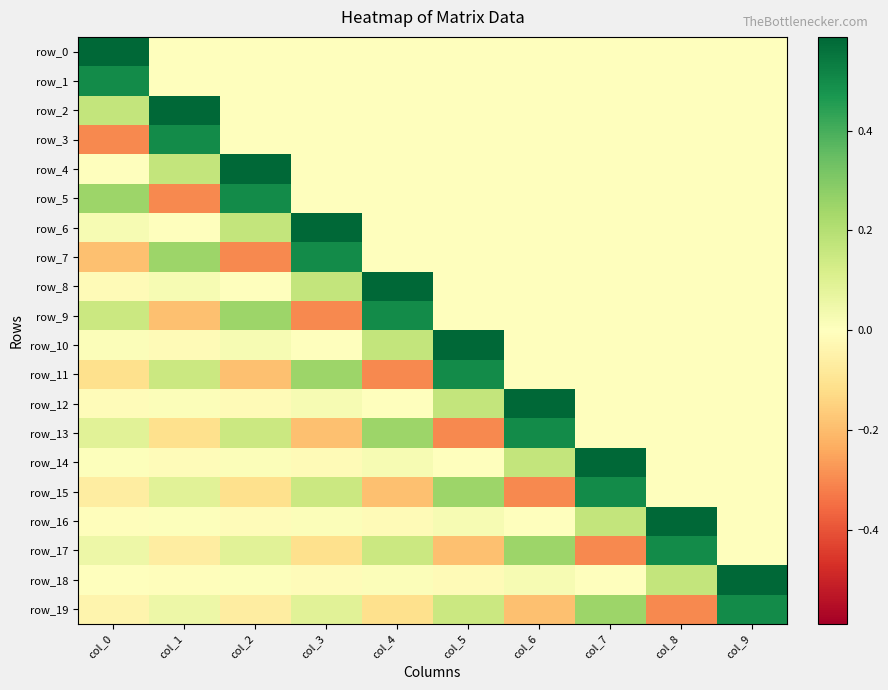

At which label is row_4 closest to 0?

col_3